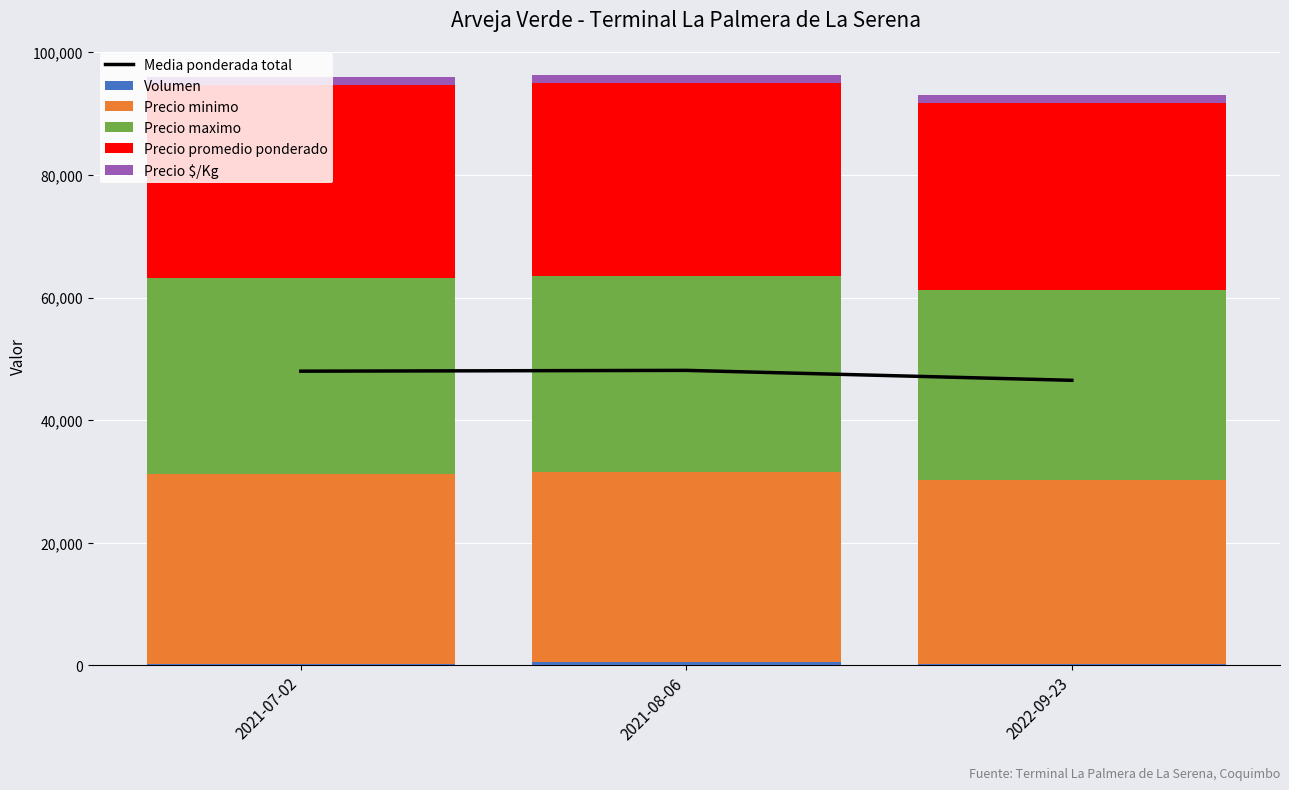

True or false: Volumen has a value of 240 at 2021-07-02.

True